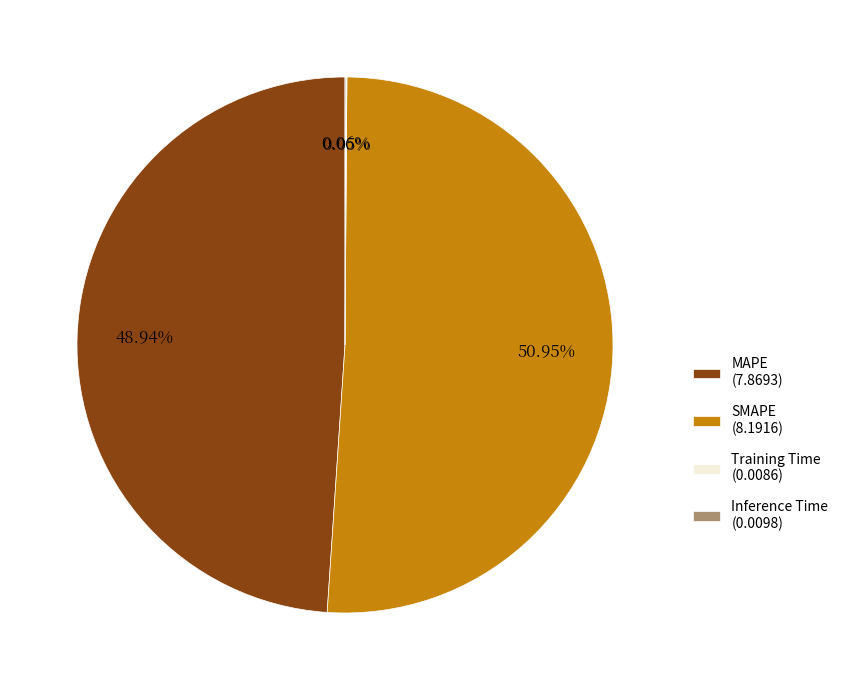

Does SMAPE (8.1916) represent more than half of the total?

Yes